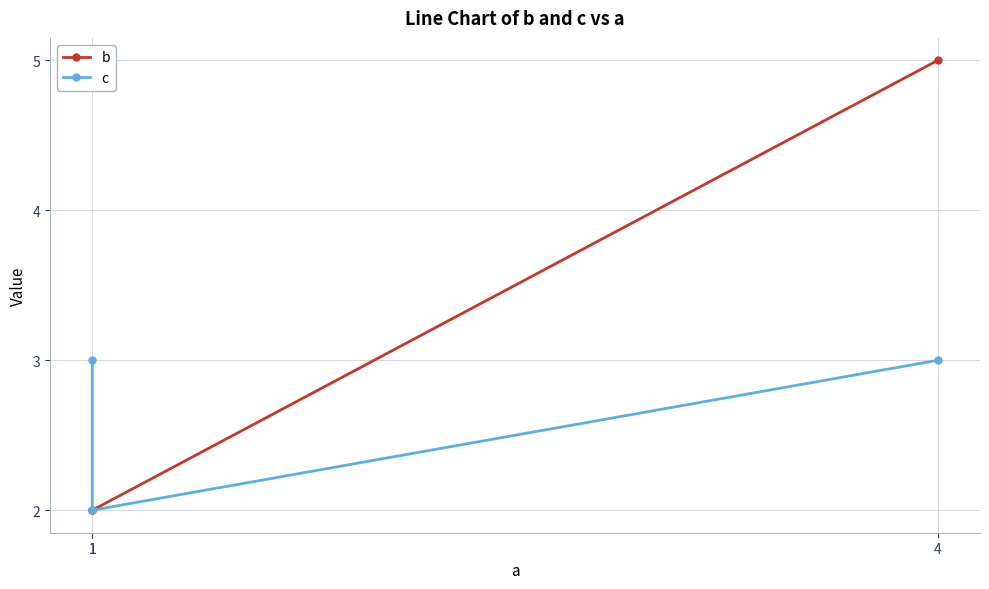

How many values in the b series exceed 2?

1